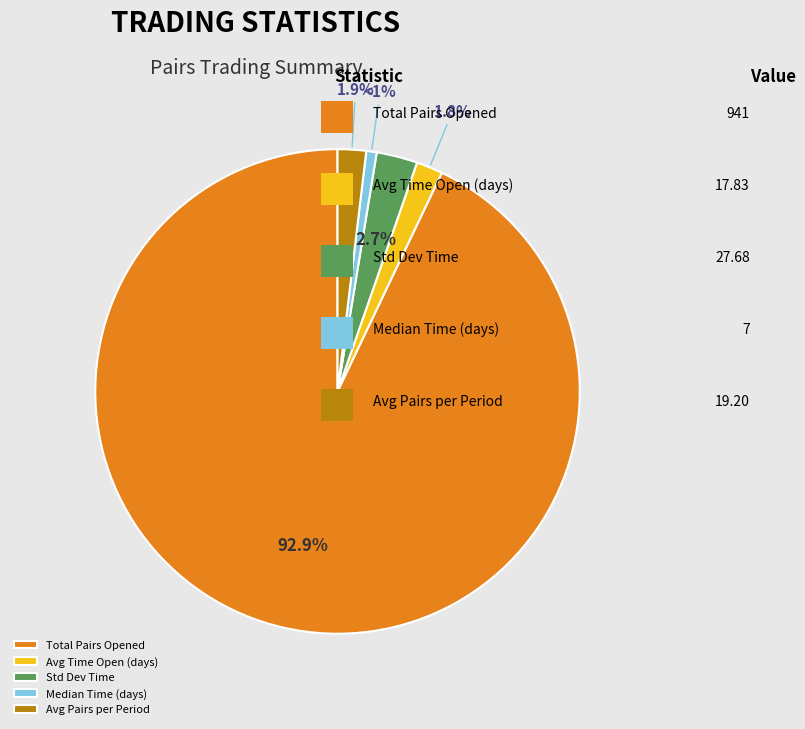

How much of the chart is everything except Total Pairs Opened?

7.1%